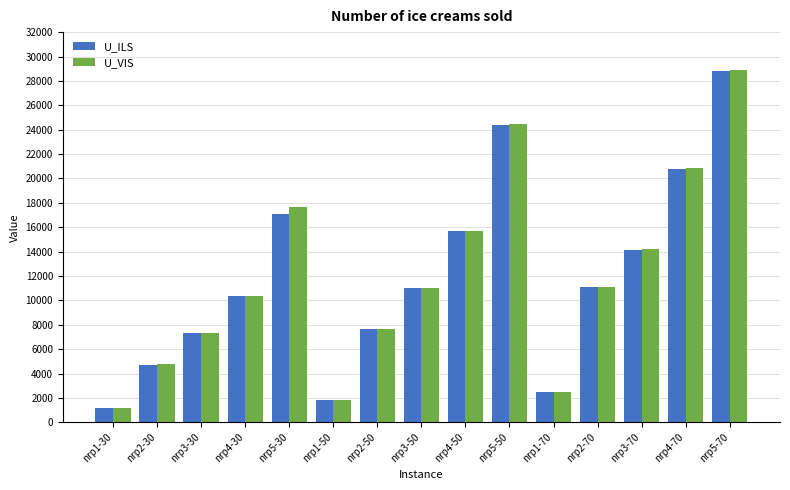

Between nrp3-70 and nrp5-70, which series saw the biggest shift?

U_VIS